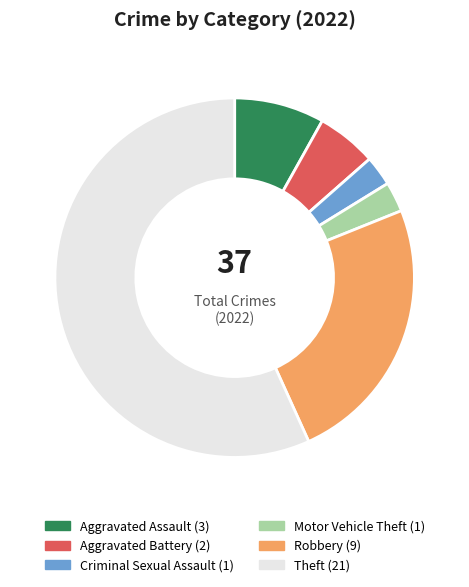

Which has a higher value, Aggravated Assault or Theft?

Theft